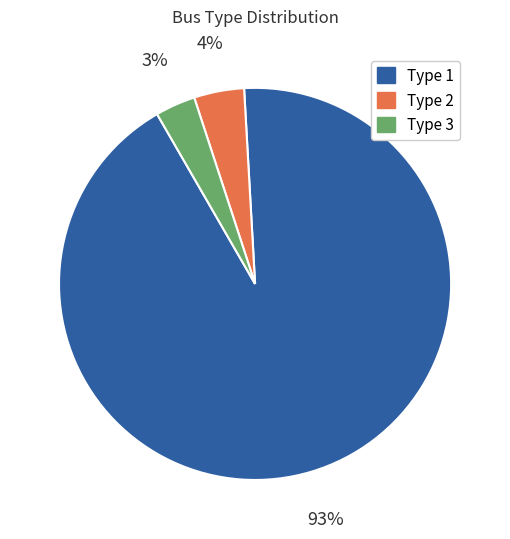

Combined, do Type 2 and Type 1 account for over 50%?

Yes